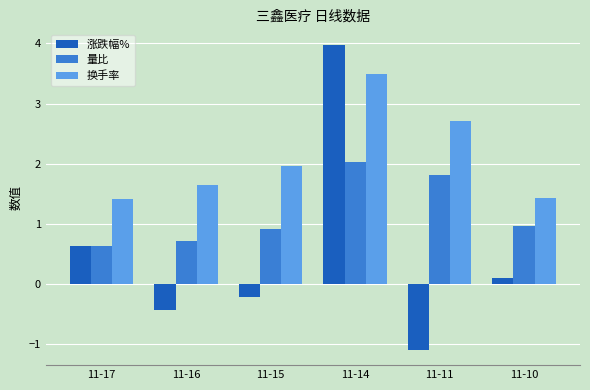

List the series in order of their peak value, highest first.

涨跌幅%, 换手率, 量比